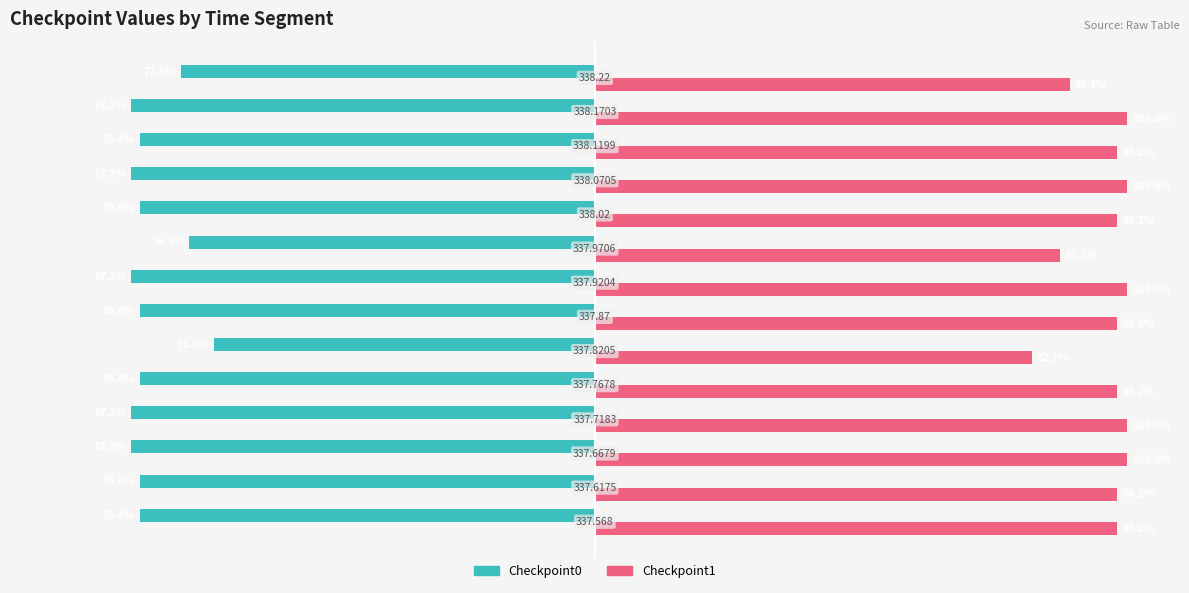

What are all the series names shown in the legend?

Checkpoint0, Checkpoint1